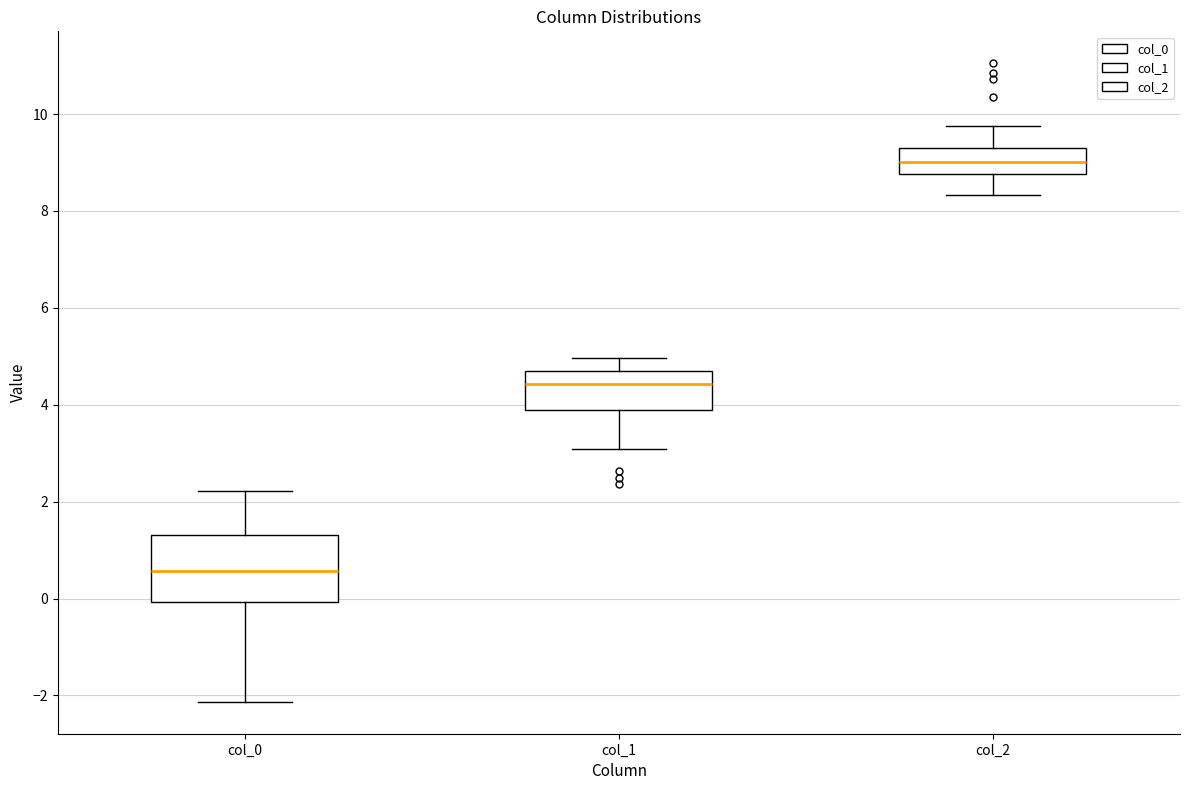

Which box's median line is the lowest?

col_0